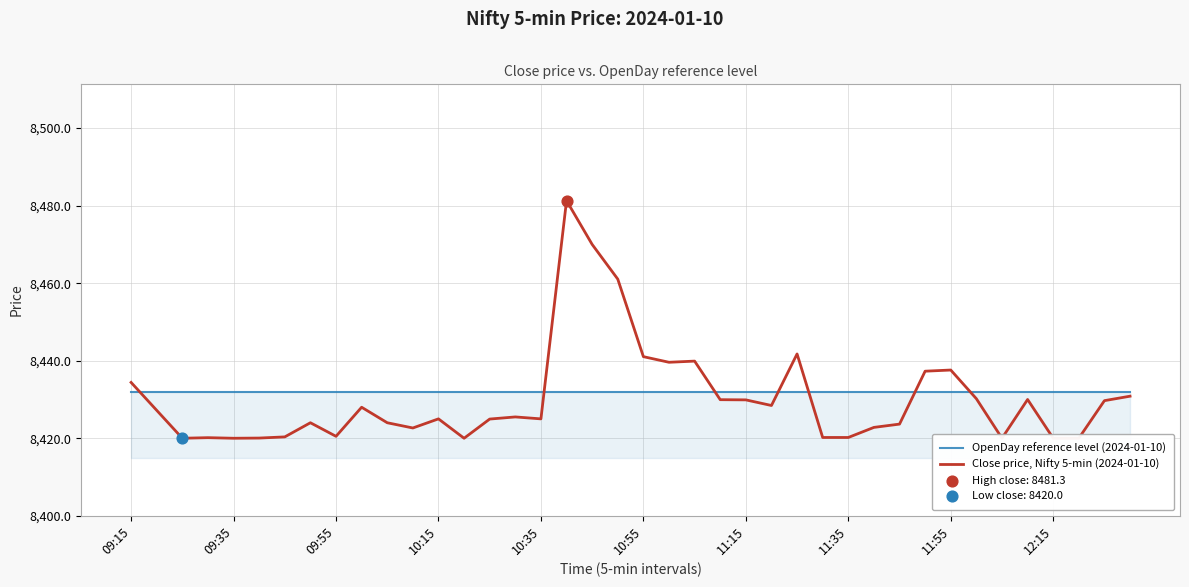

Which series reaches the minimum Y coordinate?

Close price, Nifty 5-min (2024-01-10)